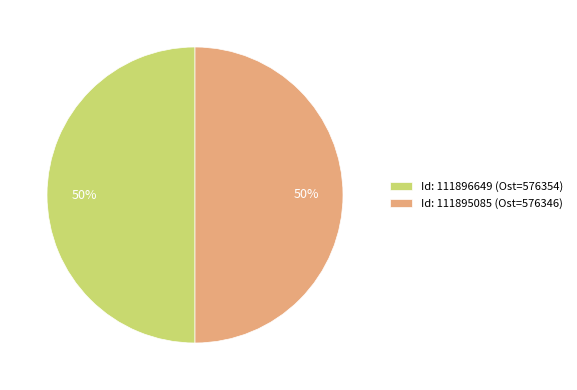

Is the sum of Id: 111896649 (Ost=576354) and Id: 111895085 (Ost=576346) greater than half?

Yes